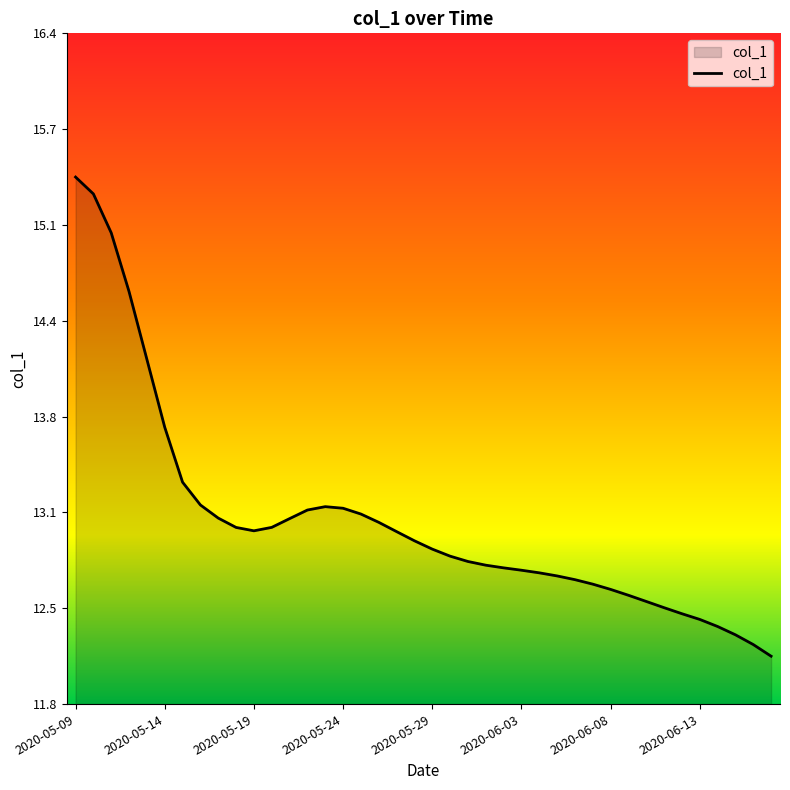

What is the maximum value shown in the chart?

15.4